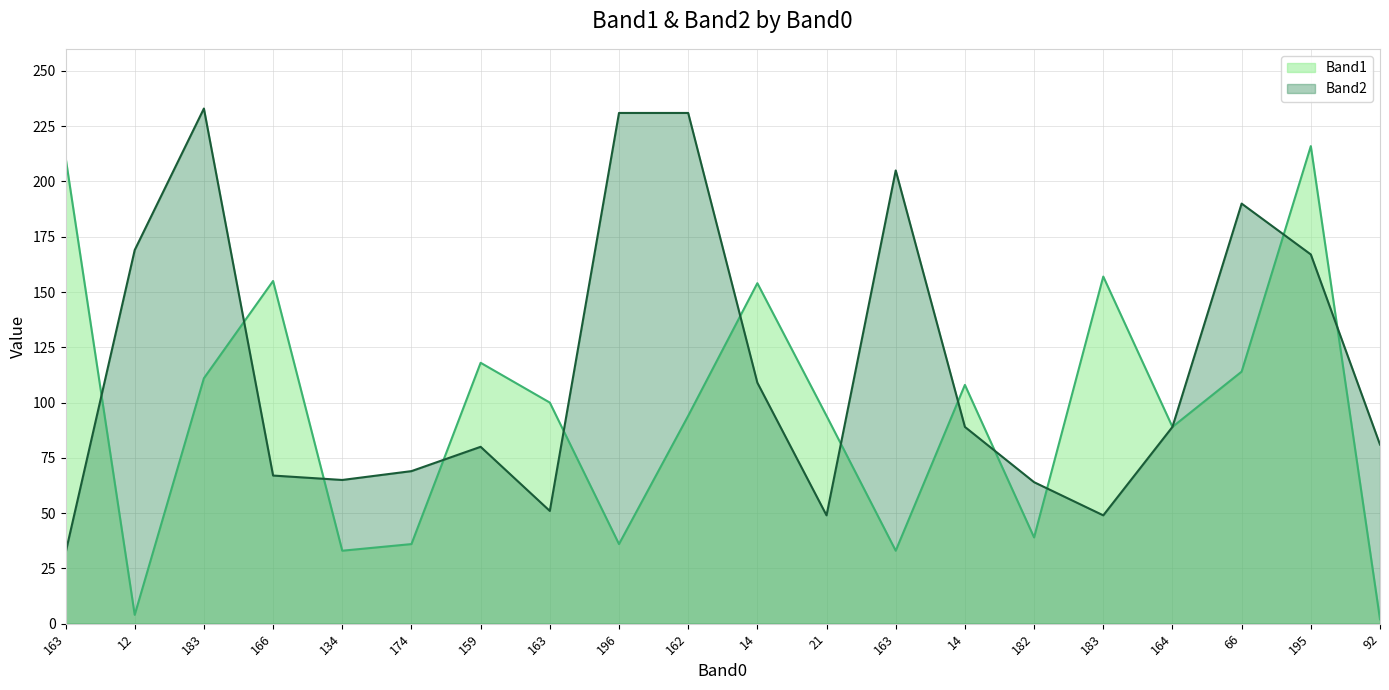

Which category has the lowest value in the Band2 series?

163